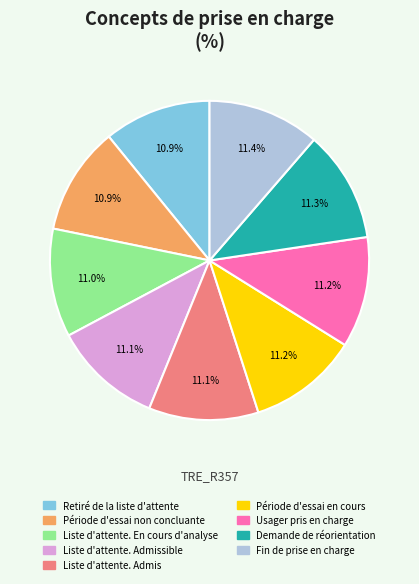

Approximately how many times larger is the value at Demande de réorientation compared to Usager pris en charge?

1.0